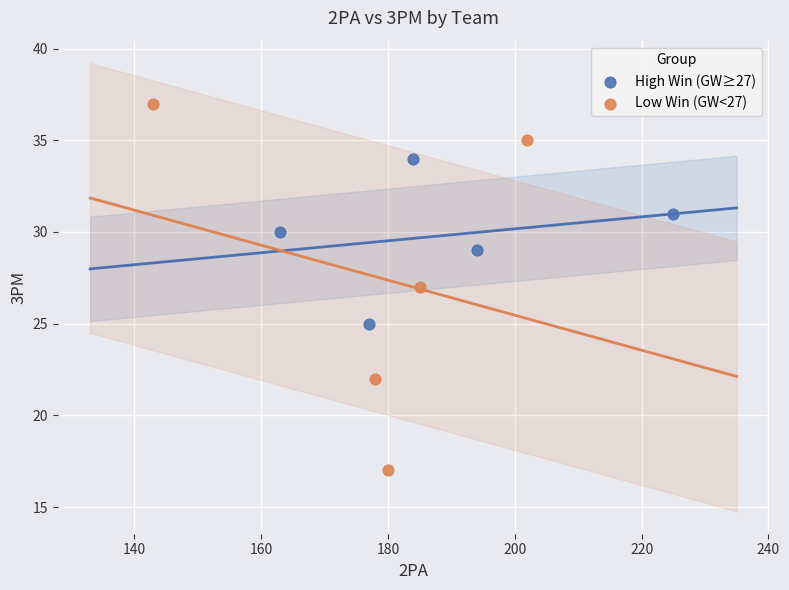

What are all the series names shown in the legend?

High Win (GW≥27), Low Win (GW<27)